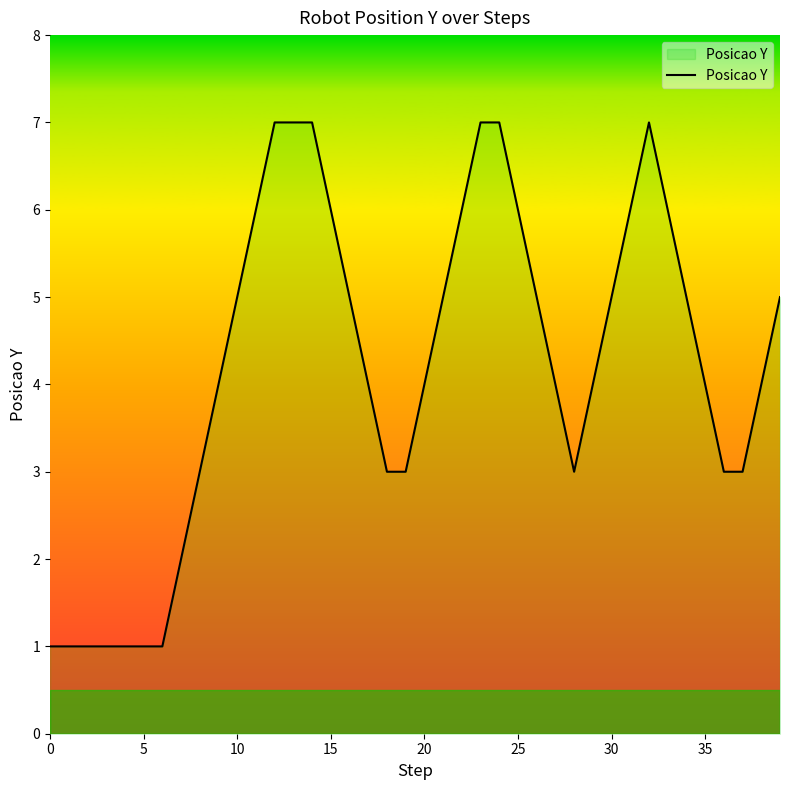

Count the values in the range 3 to 6.

26